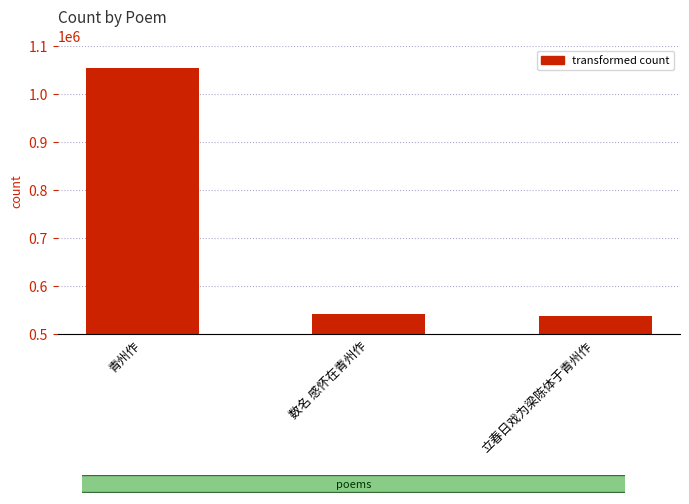

What is the label of the 3rd bar from the right?

青州作